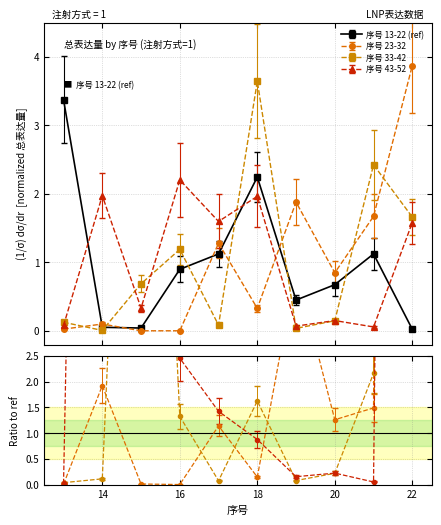

What is the difference between the 注射方式=1, 序号 43-52 values at 17 and 19?

1.5